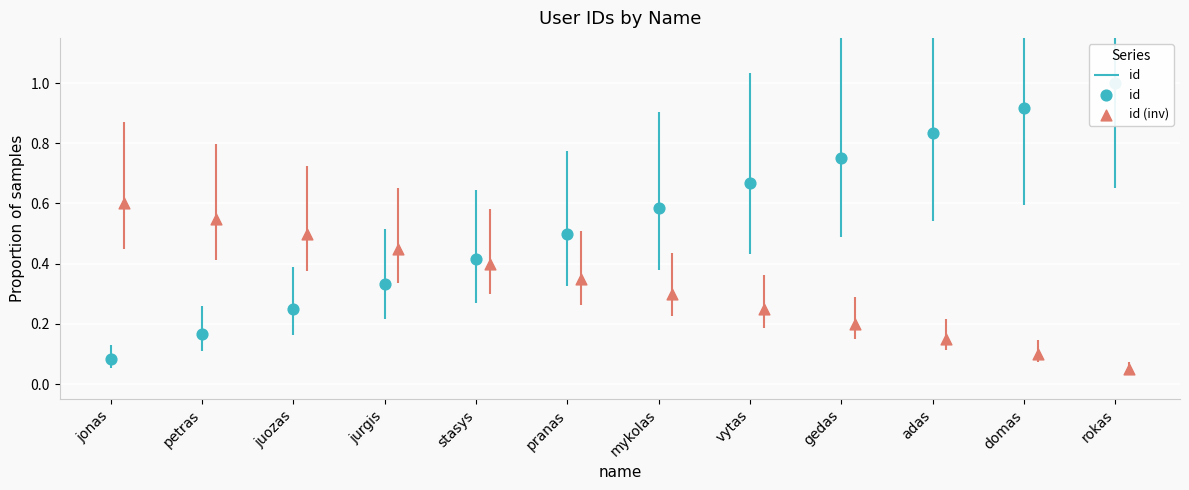

What are all the series names shown in the legend?

id, id (inv)